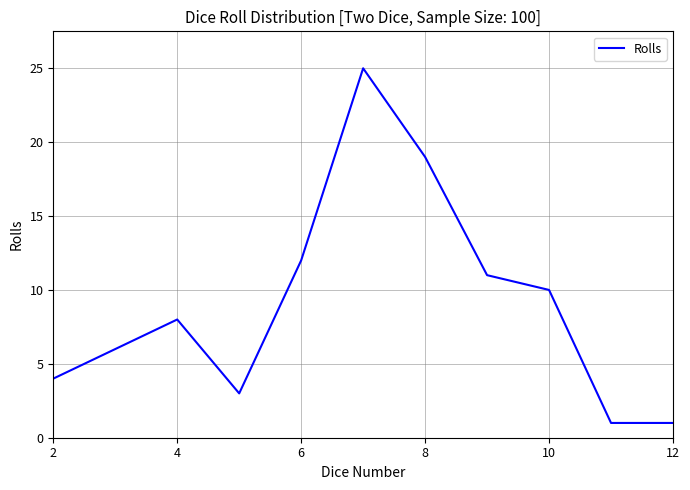

How many lines are shown in the chart?

1